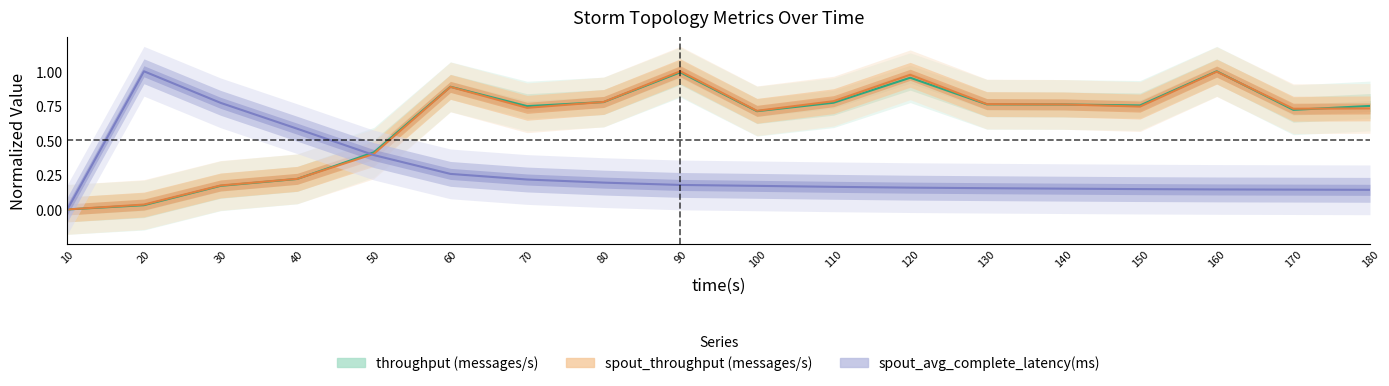

What is the value of the throughput (messages/s) point at the 8th from the left?

0.8